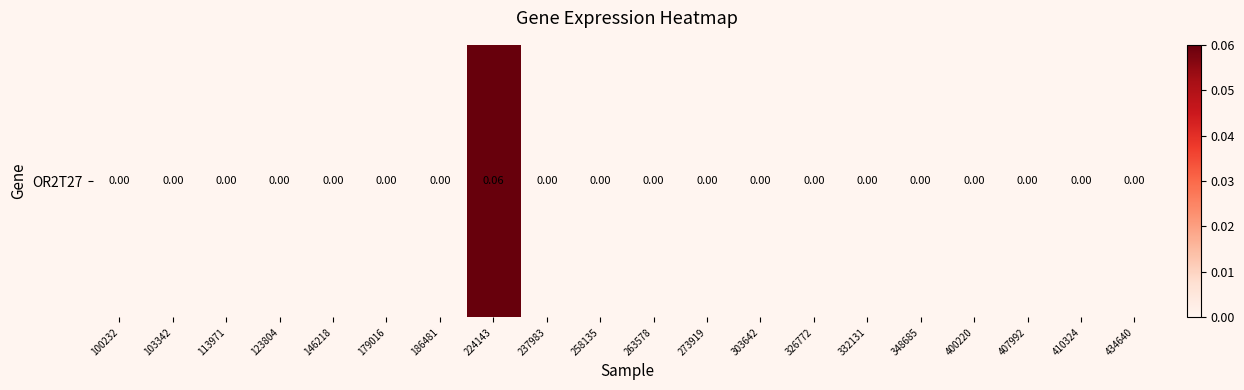

Rank the categories by value from highest to lowest.

224143, 100232, 103342, 113971, 123804, 146218, 179016, 186481, 237983, 258135, 263578, 273919, 303642, 326772, 332131, 348685, 400220, 407992, 410324, 434640